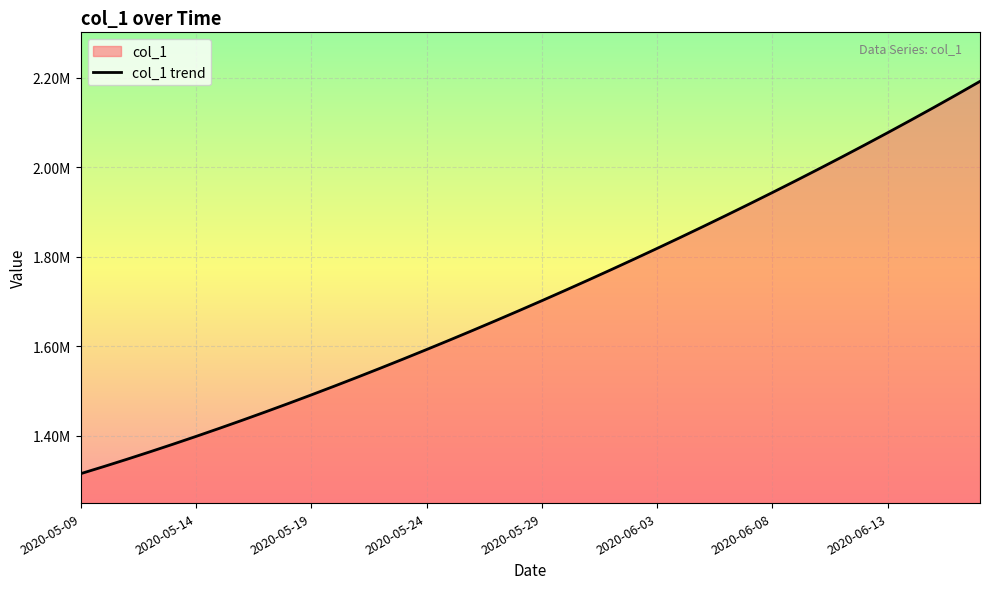

What is the ratio of the value at 38 to the value at 19?

1.3